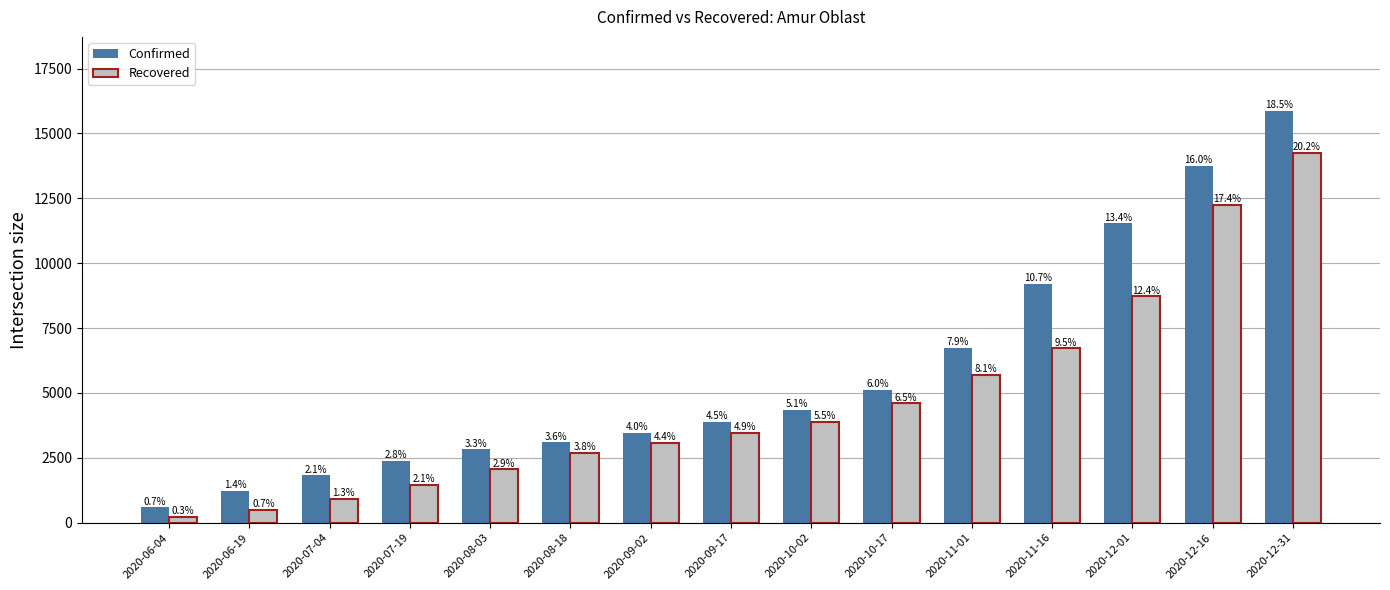

How many bars are there in total?

30